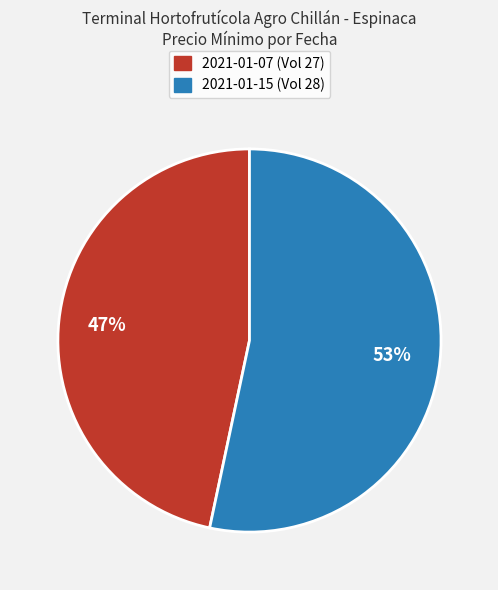

Is there a majority slice in this chart?

Yes